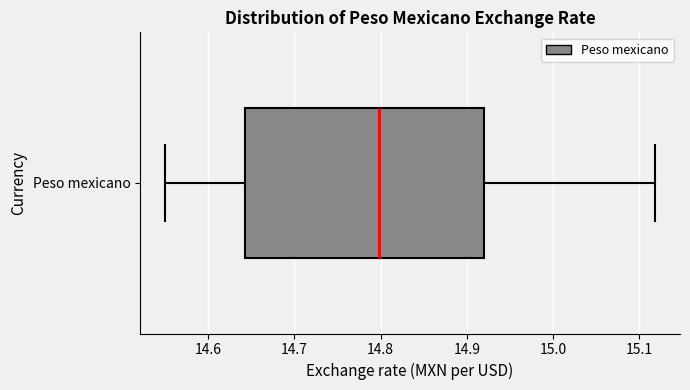

Read this box plot against the x-axis: the position of the median line, the range covered by the box, and the ends of both whiskers. The values are not printed on the chart, so give them approximately, as read against the axis.

median 14.80, box 14.64 to 14.92, whiskers 14.55 to 15.12